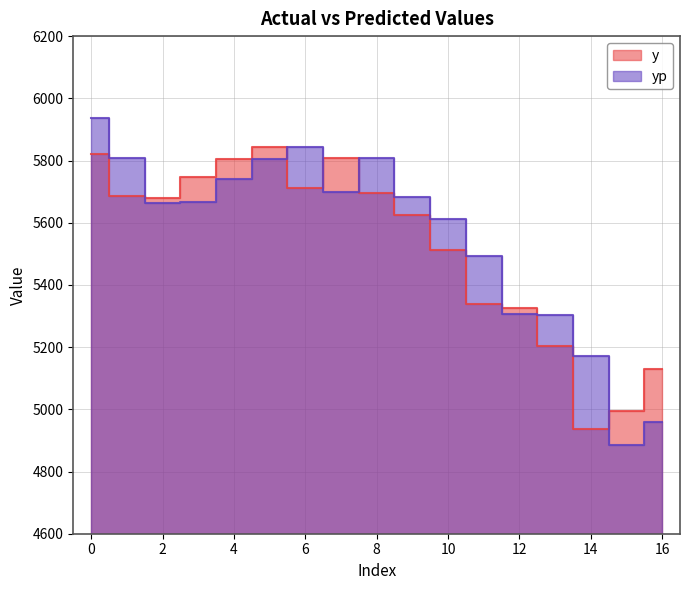

What is the value of the yp point at the 12th from the left?

5493.4